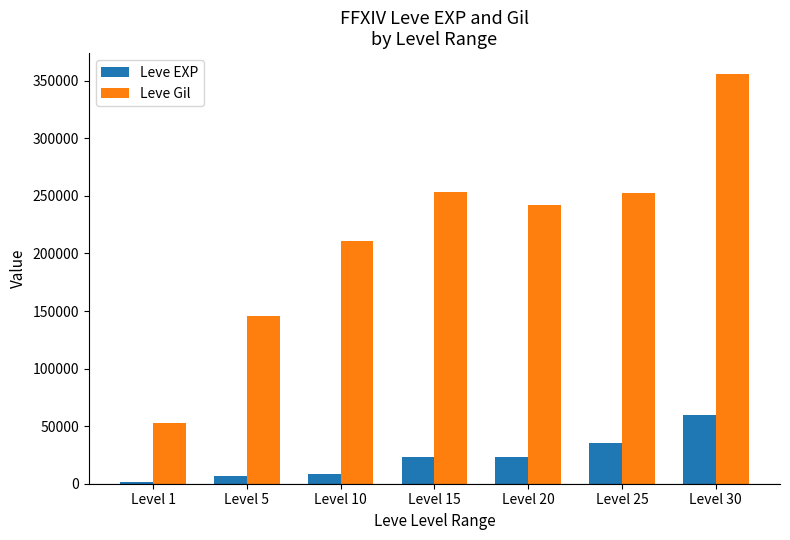

True or false: Leve Gil has a value of 187224 at Level 30.

False